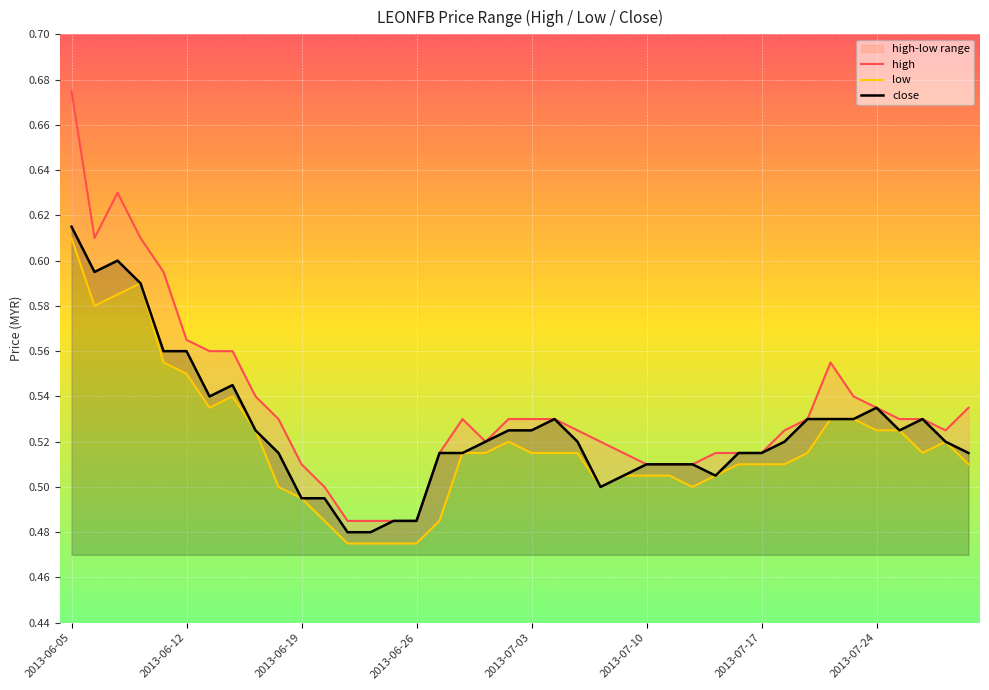

Is this an area chart (filled region under the line)?

No